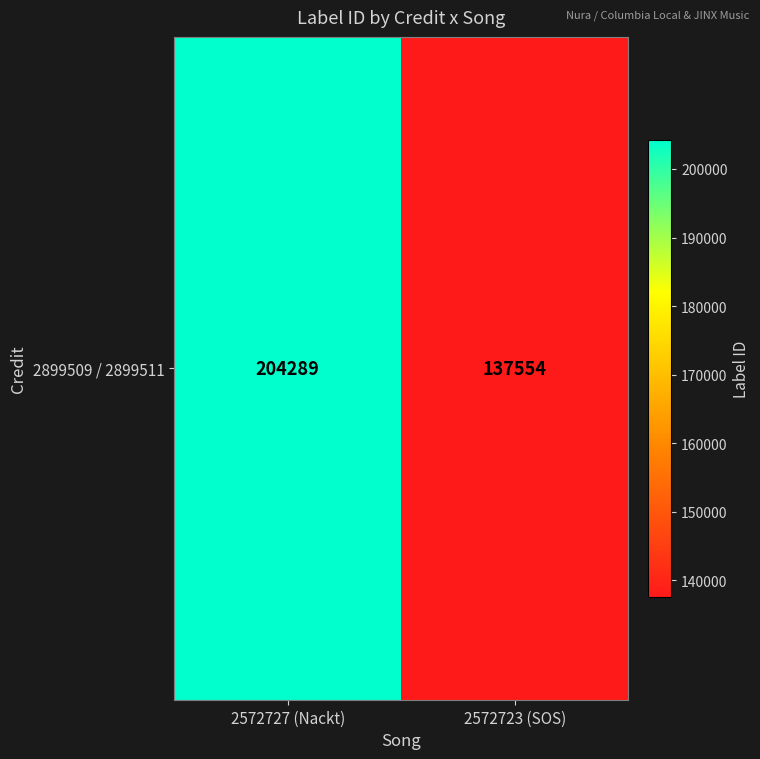

The value at 2572723 (SOS) is 202962. True or false?

False